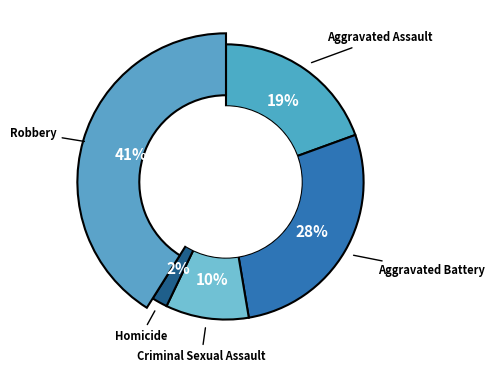

Which slice is the smallest?

Homicide